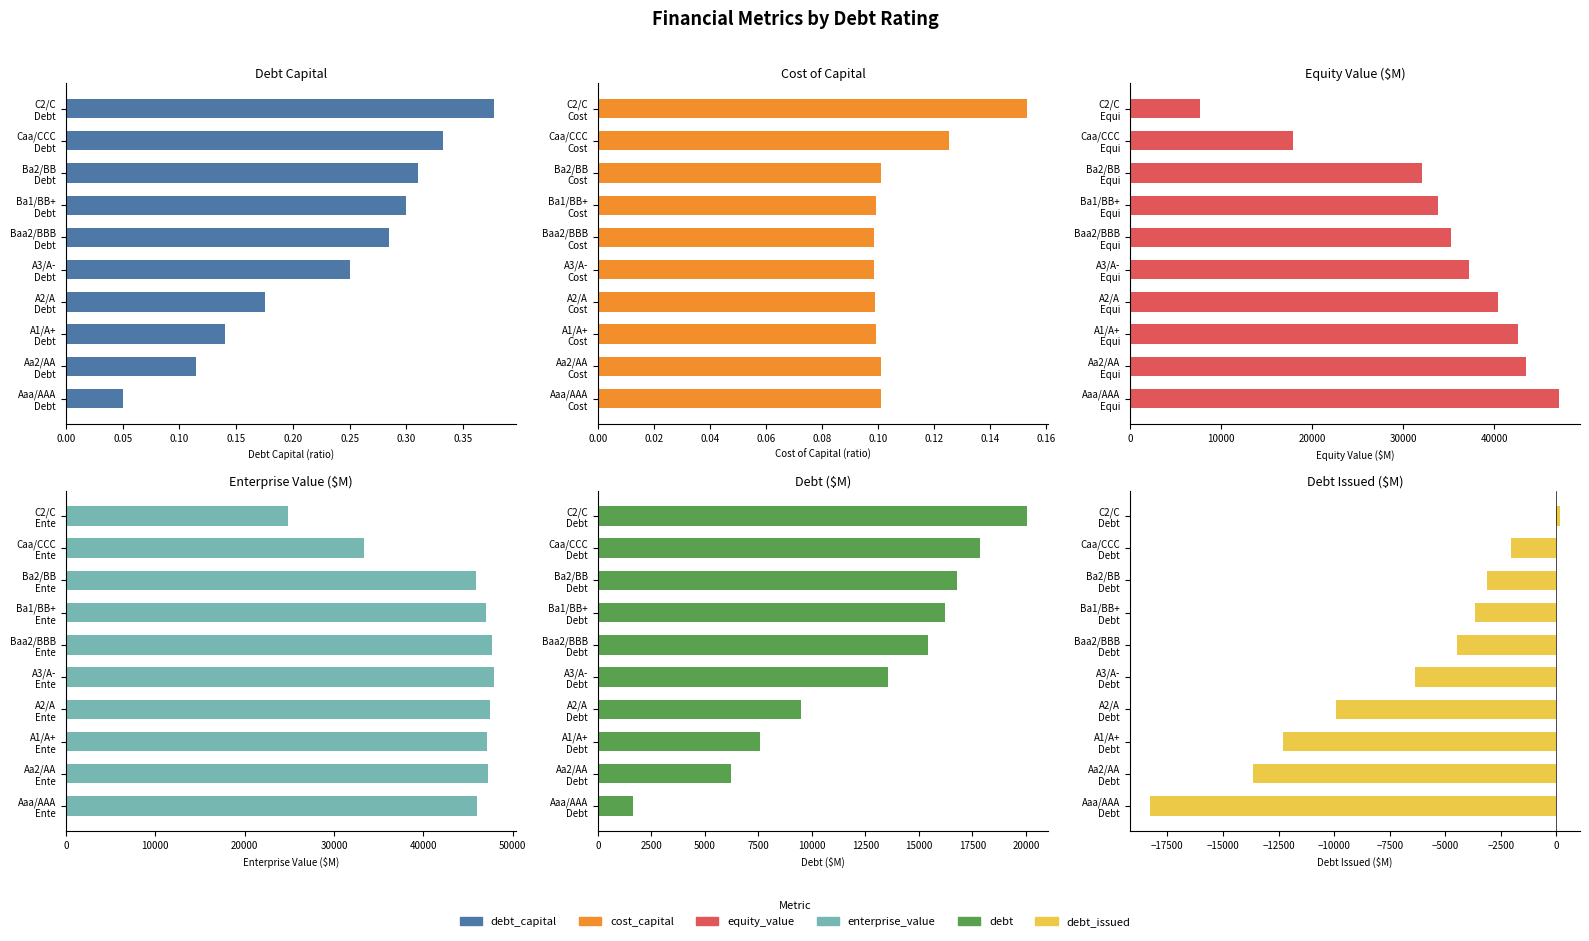

What is the value of the enterprise_value bar at the 6th from the left?

47681.0